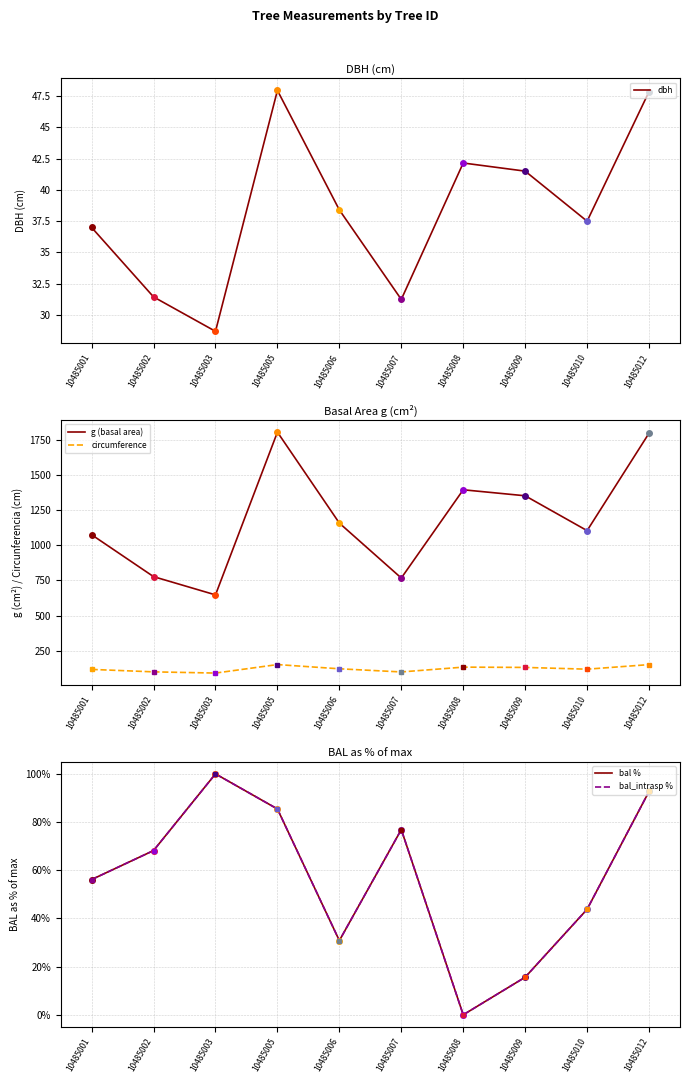

What is the total value across all series at 10485005?

2175.2